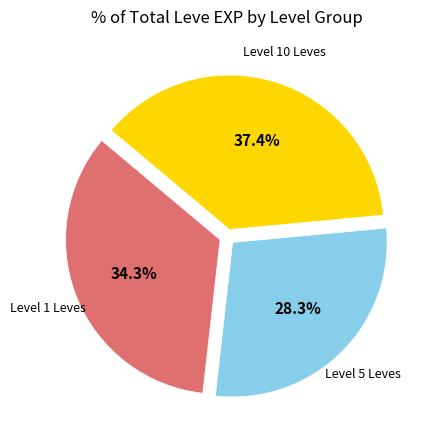

How many segments does this pie chart have?

3